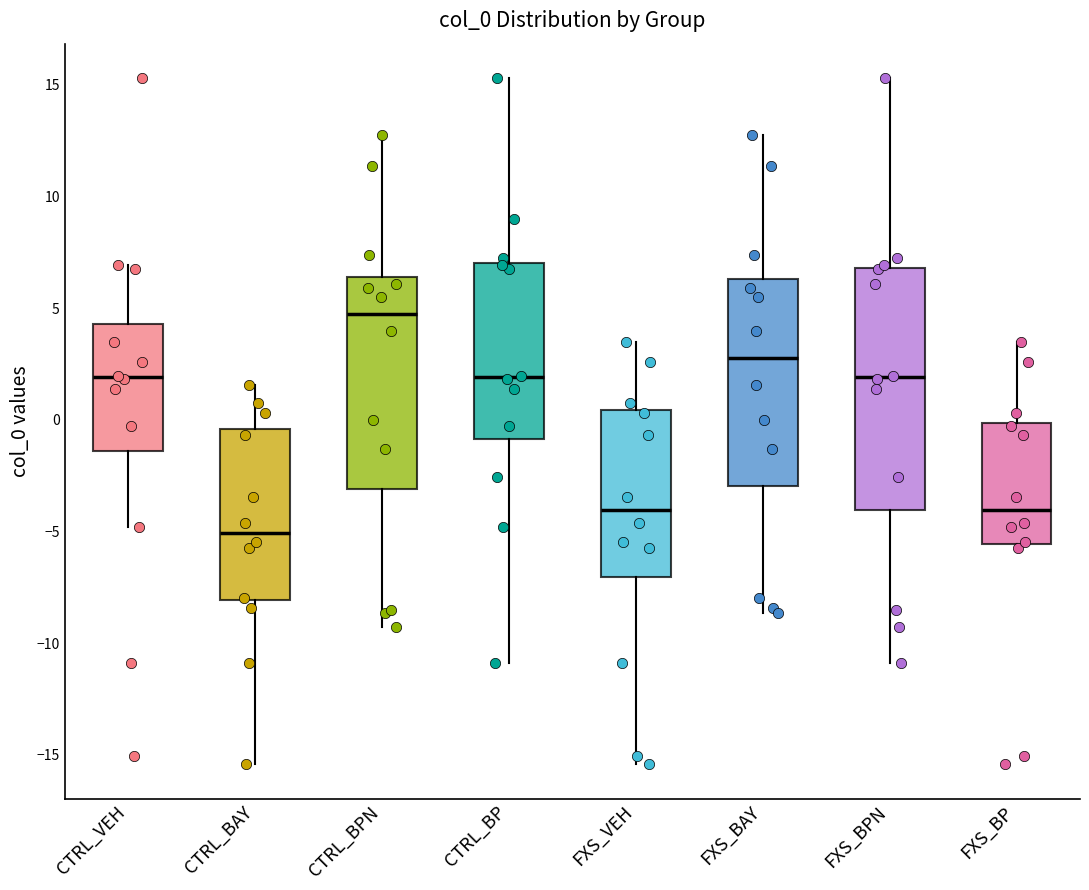

Comparing the boxes themselves (not the whiskers), which one is the tallest?

FXS_BPN